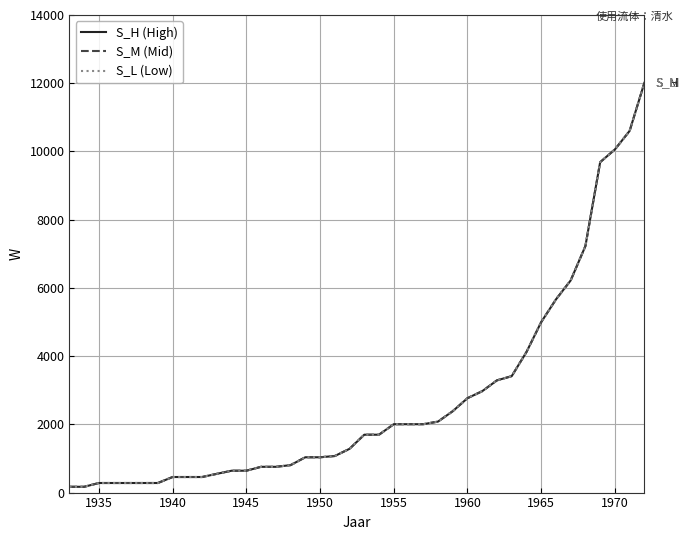

Reading left to right, extract all data points from this chart.

S_H (High): 170.0	170.0	280.7	280.7	280.7	280.7	280.7	456.4	456.4	456.4	549.6	640.9	640.9	755.5	755.5	804.7	1035.1	1035.1	1072.1	1282.6	1696.6	1696.6	2004.6	2004.6	2004.6	2080.8	2385.5	2767.6	2972.0	3289.9	3412.8	4119.2	4996.9	5661.8	6219.0	7227.0	9685.6	10058.6	10603.5	12012.1
S_M (Mid): 170.0	170.0	280.7	280.7	280.7	280.7	280.7	456.4	456.4	456.4	549.6	640.9	640.9	755.5	755.5	804.7	1035.1	1035.1	1072.1	1282.6	1696.6	1696.6	2004.6	2004.6	2004.6	2080.8	2385.5	2767.6	2972.0	3289.9	3412.8	4119.2	4996.9	5661.8	6219.0	7227.0	9685.6	10058.6	10603.5	12012.1
S_L (Low): 170.0	170.0	280.7	280.7	280.7	280.7	280.7	456.4	456.4	456.4	549.6	640.9	640.9	755.5	755.5	804.7	1035.1	1035.1	1072.1	1282.6	1696.6	1696.6	2004.6	2004.6	2004.6	2080.8	2385.5	2767.6	2972.0	3289.9	3412.8	4119.2	4996.9	5661.8	6219.0	7227.0	9685.6	10058.6	10603.5	12012.1